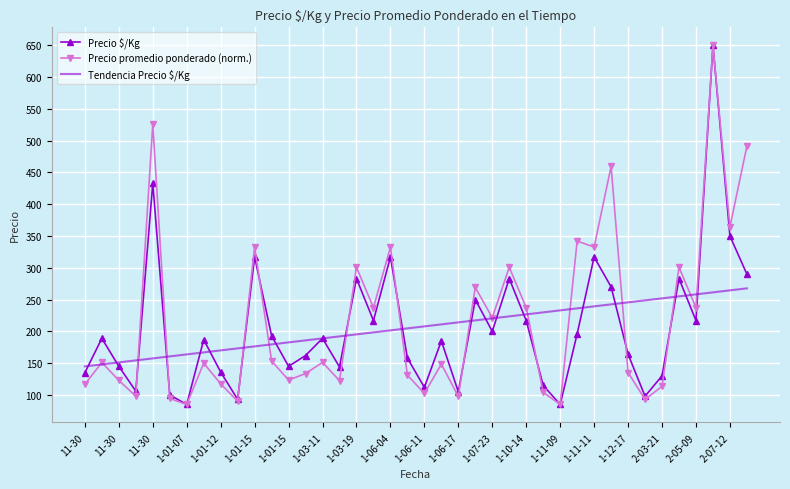

What are all the series names shown in the legend?

Precio $/Kg, Precio promedio ponderado (norm.), Tendencia Precio $/Kg